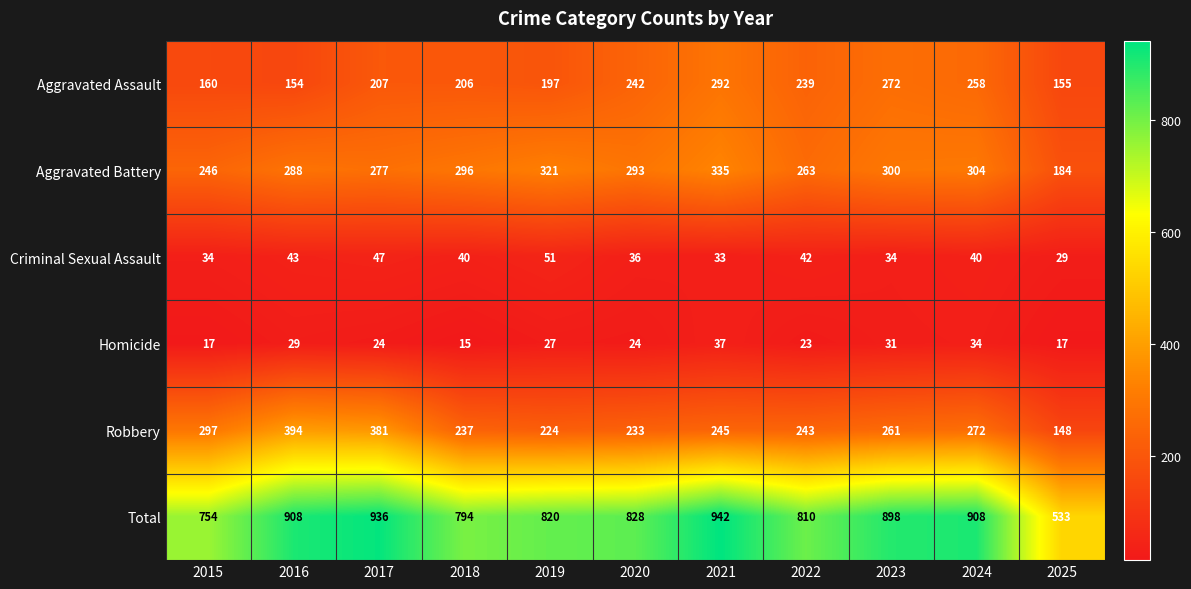

Rank the series by their maximum value, from highest to lowest.

Total, Robbery, Aggravated Battery, Aggravated Assault, Criminal Sexual Assault, Homicide